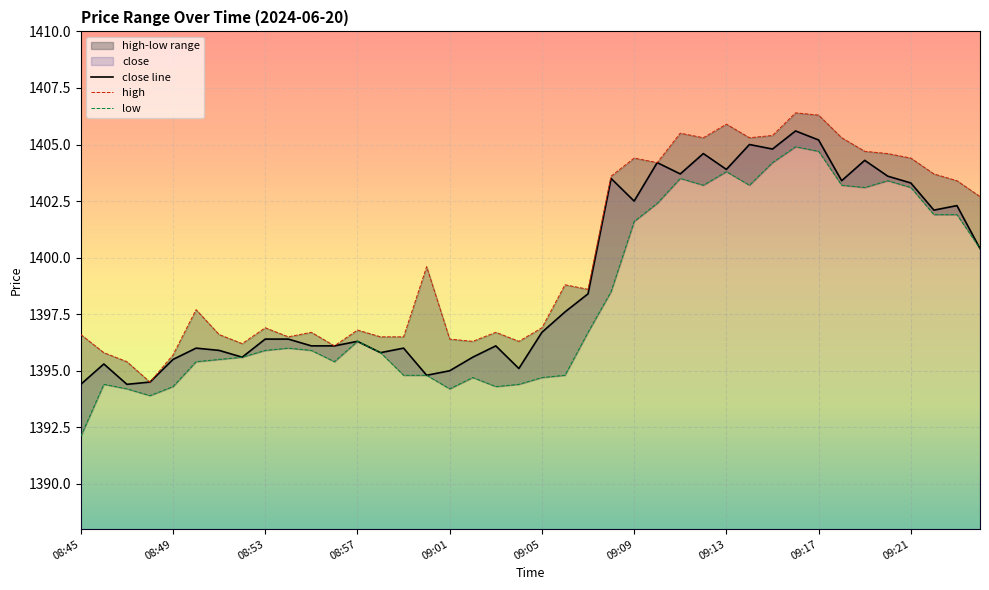

What is the value of the low point at the 18th from the left?

1394.7